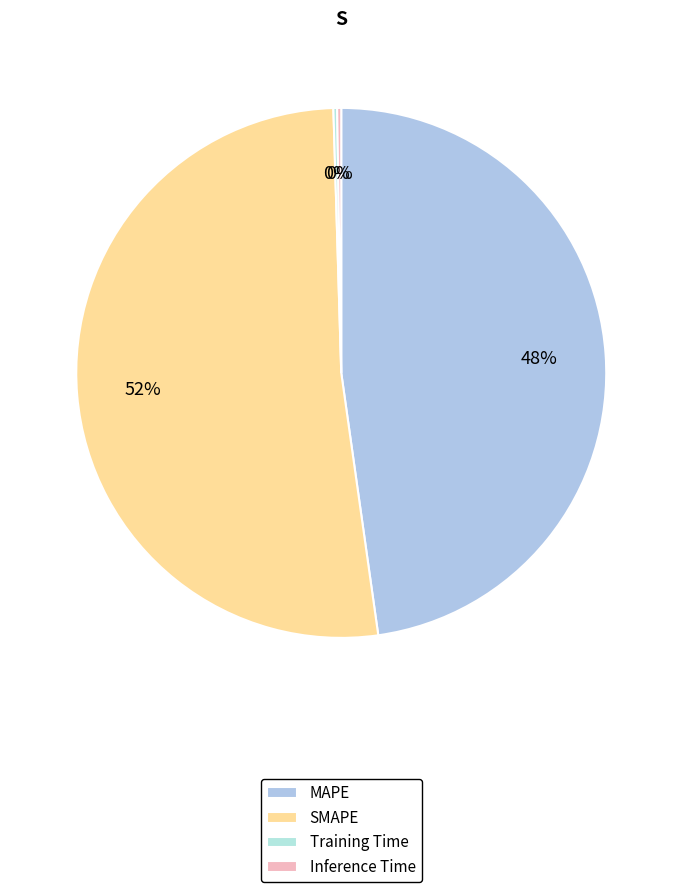

What is the change in value from SMAPE to Inference Time?

-16.6